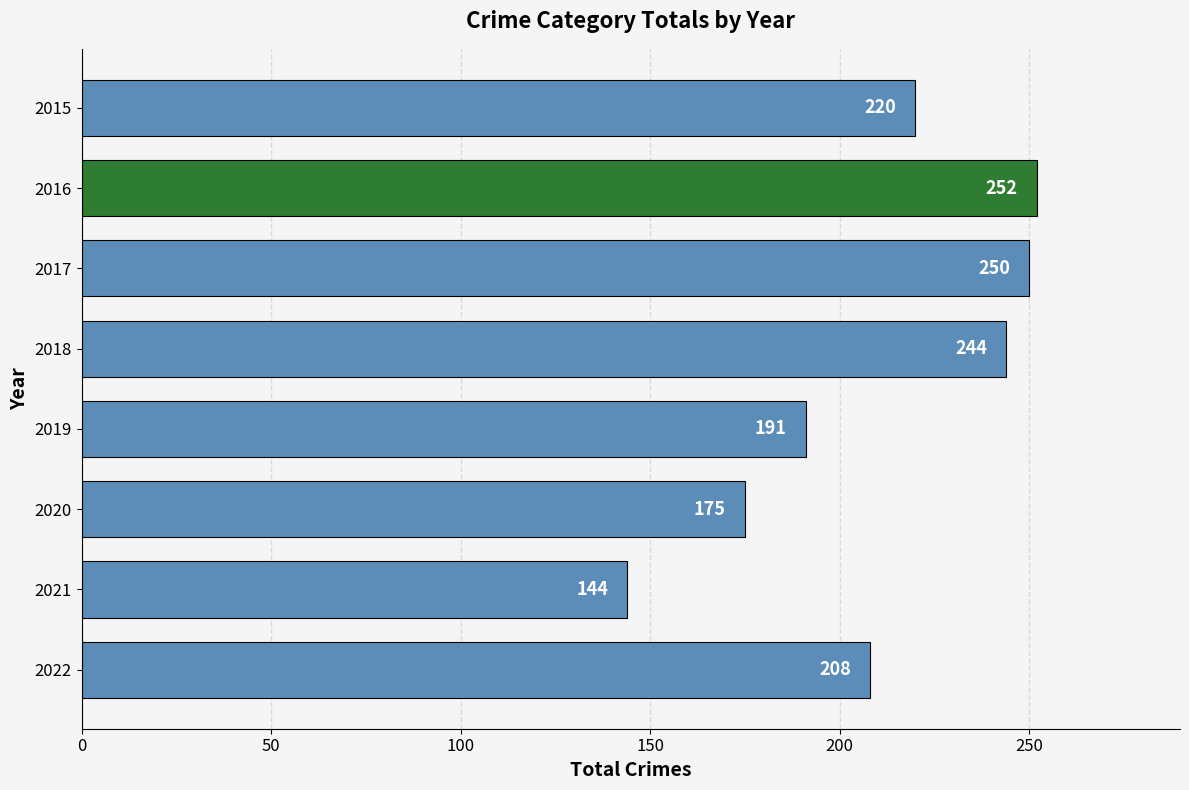

What is the value of the 4th bar from the top?

244